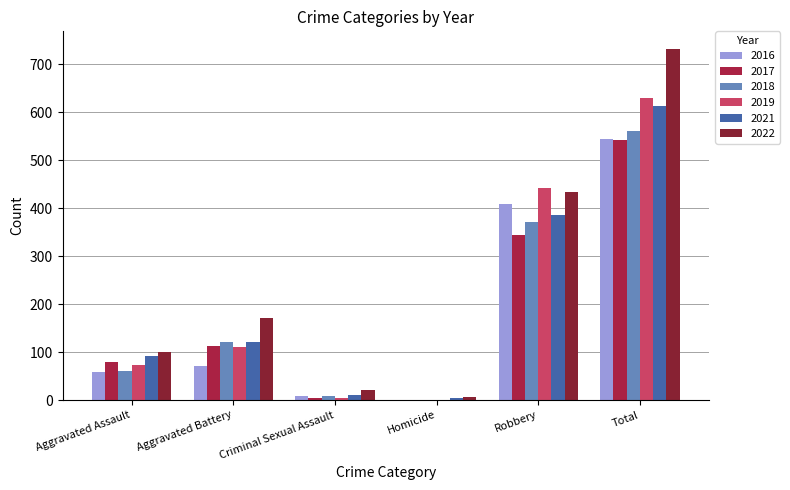

What are all the series names shown in the legend?

2016, 2017, 2018, 2019, 2021, 2022